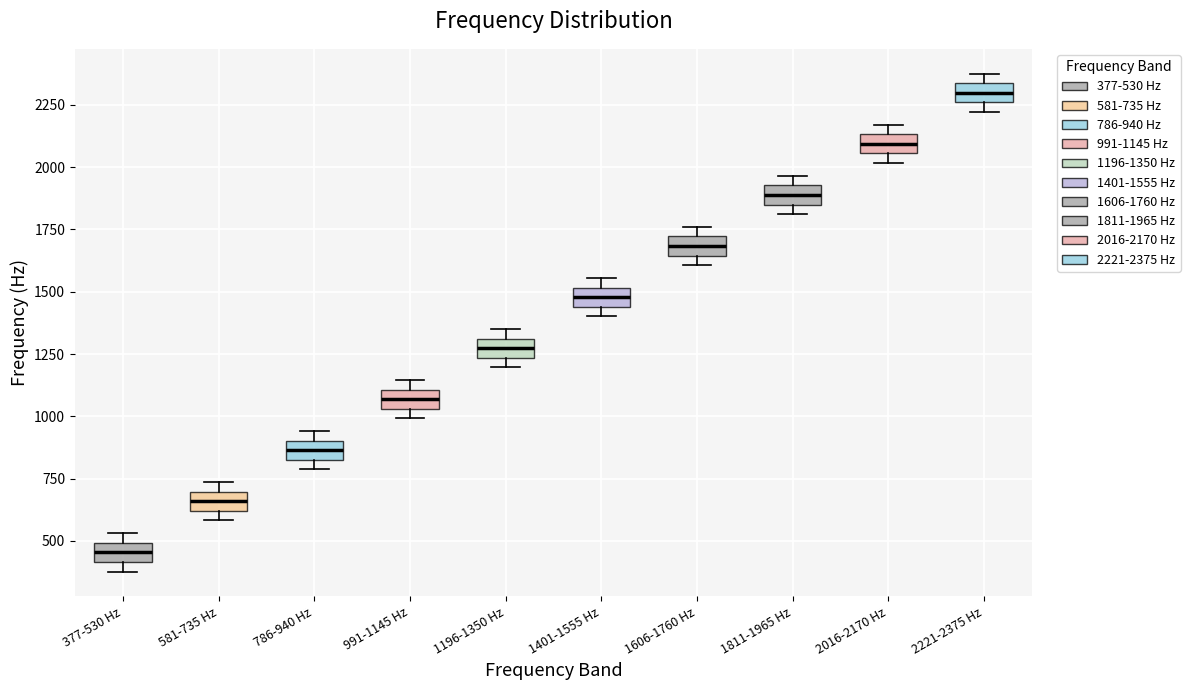

Reading left to right, read every box against the y-axis: the position of its median line, the range the box covers, and the ends of its whiskers. The values are not printed on the chart, so give them approximately, as read against the axis.

377-530 Hz: median 450, box 400 to 500, whiskers 400 (just below the box's lower edge) to 550
581-735 Hz: median 650, box 600 to 700, whiskers 600 (just below the box's lower edge) to 750
786-940 Hz: median 850 (inside the box), box 850 to 900, whiskers 800 to 950
991-1145 Hz: median 1050 (inside the box), box 1050 to 1100, whiskers 1000 to 1150
1196-1350 Hz: median 1250 (inside the box), box 1250 to 1300, whiskers 1200 to 1350
1401-1555 Hz: median 1500 (inside the box), box 1450 to 1500, whiskers 1400 to 1550
1606-1760 Hz: median 1700 (inside the box), box 1650 to 1700, whiskers 1600 to 1750
1811-1965 Hz: median 1900, box 1850 to 1950, whiskers 1800 to 1950 (just above the box's upper edge)
2016-2170 Hz: median 2100, box 2050 to 2150, whiskers 2000 to 2150 (just above the box's upper edge)
2221-2375 Hz: median 2300, box 2250 to 2350, whiskers 2200 to 2400